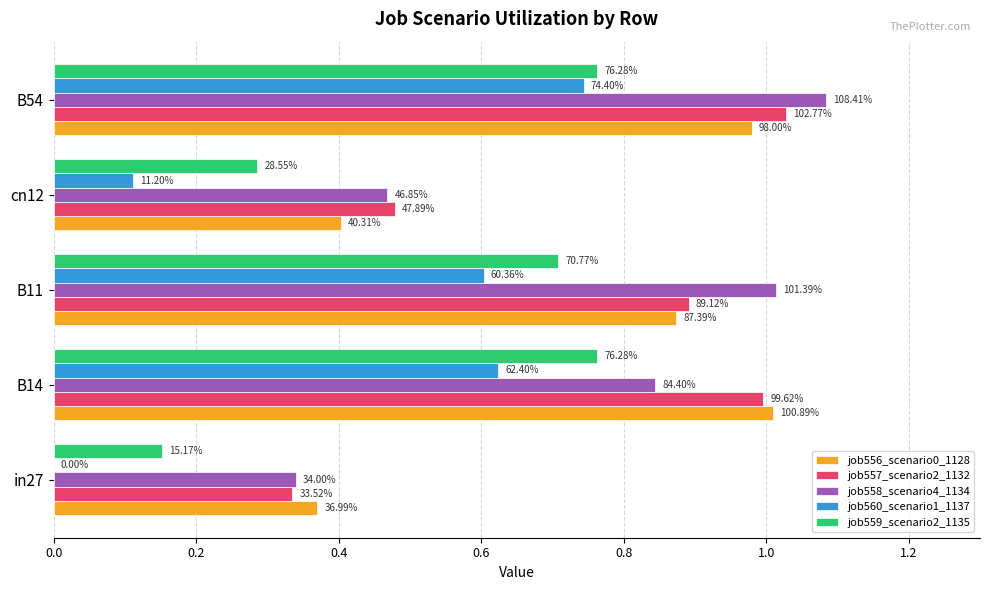

What are all the series names shown in the legend?

job556_scenario0_1128, job557_scenario2_1132, job558_scenario4_1134, job560_scenario1_1137, job559_scenario2_1135